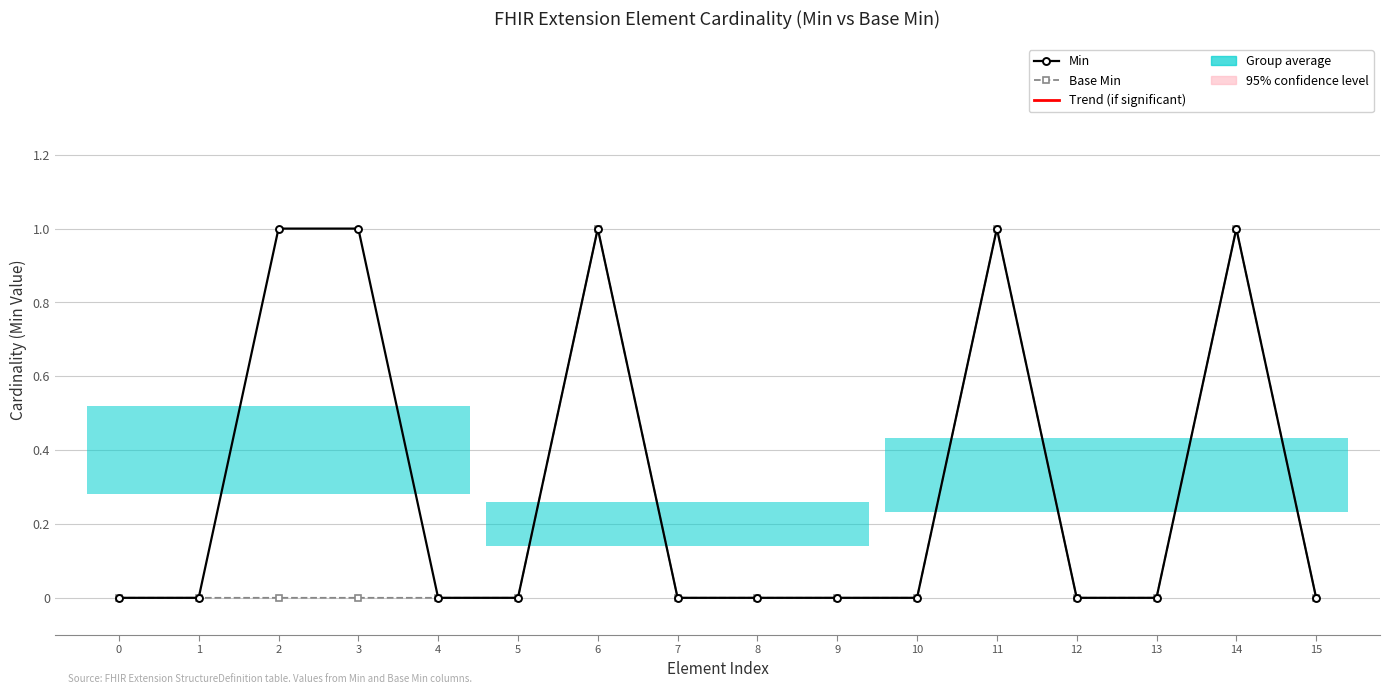

What is the approximate value of Min at 11?

1